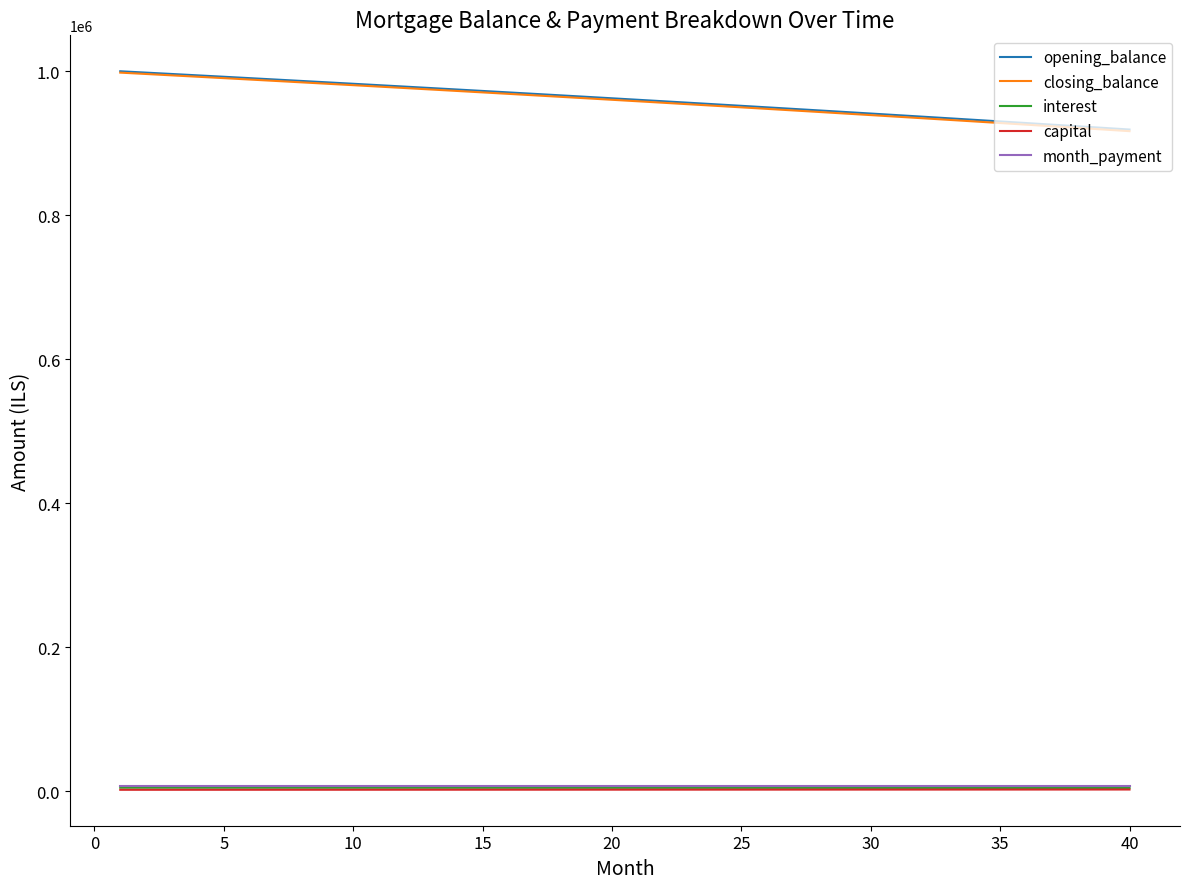

What is the greatest value displayed?

1000000.0